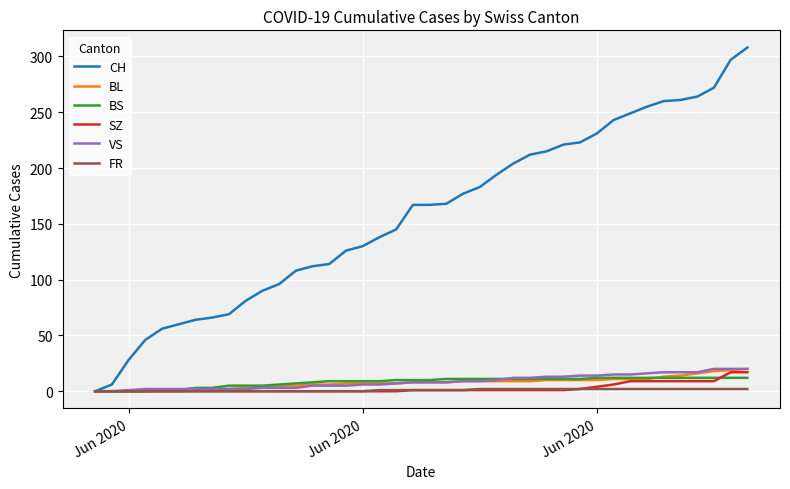

Which series has the largest range (max minus min)?

CH